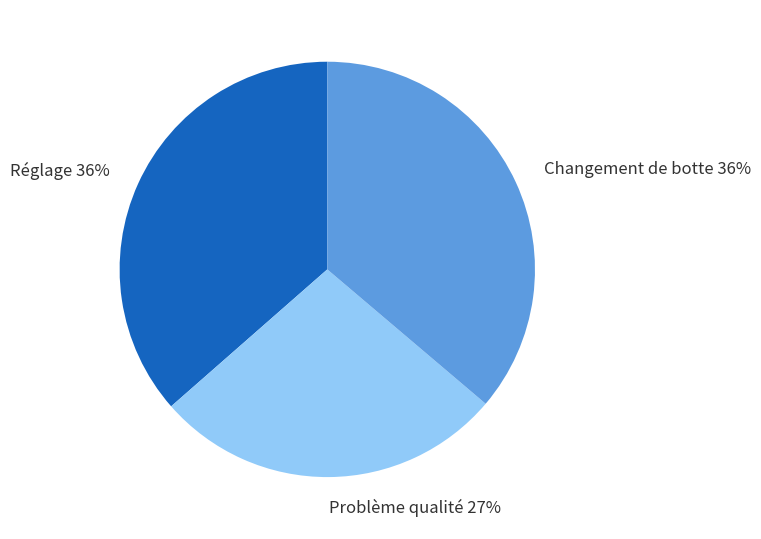

What percentage is the Changement de botte slice, to the nearest percent?

36%